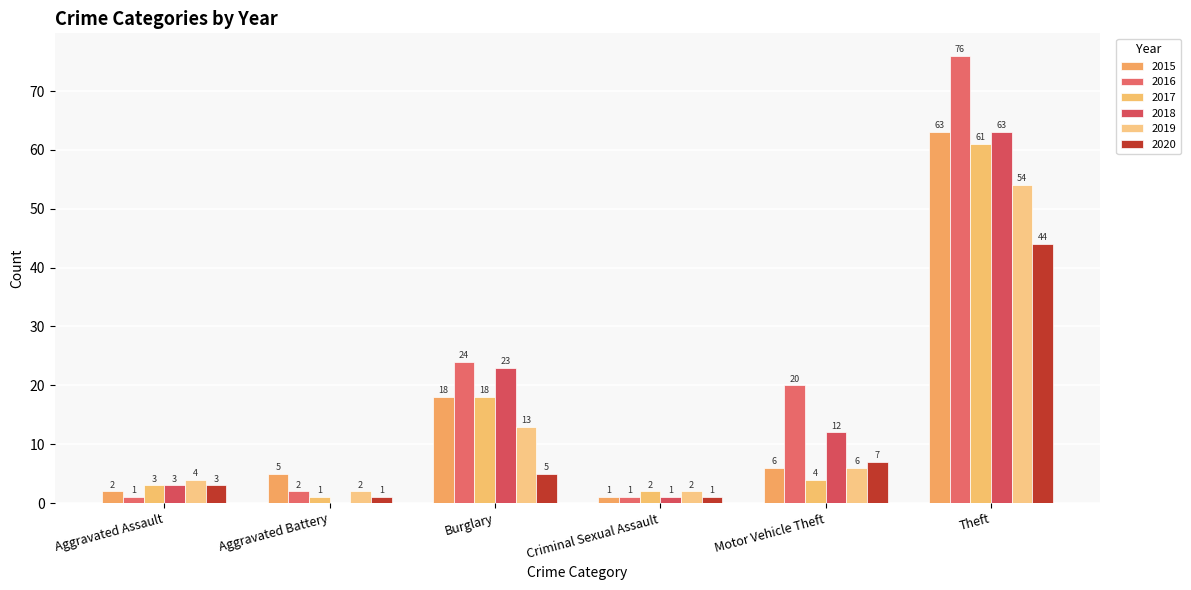

Does the chart contain stacked bars?

No